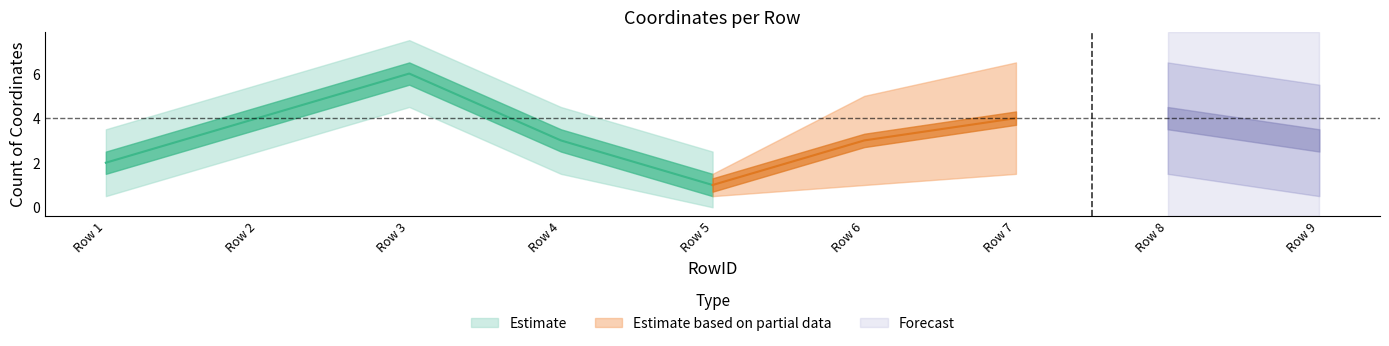

How many data points does each series have?

9